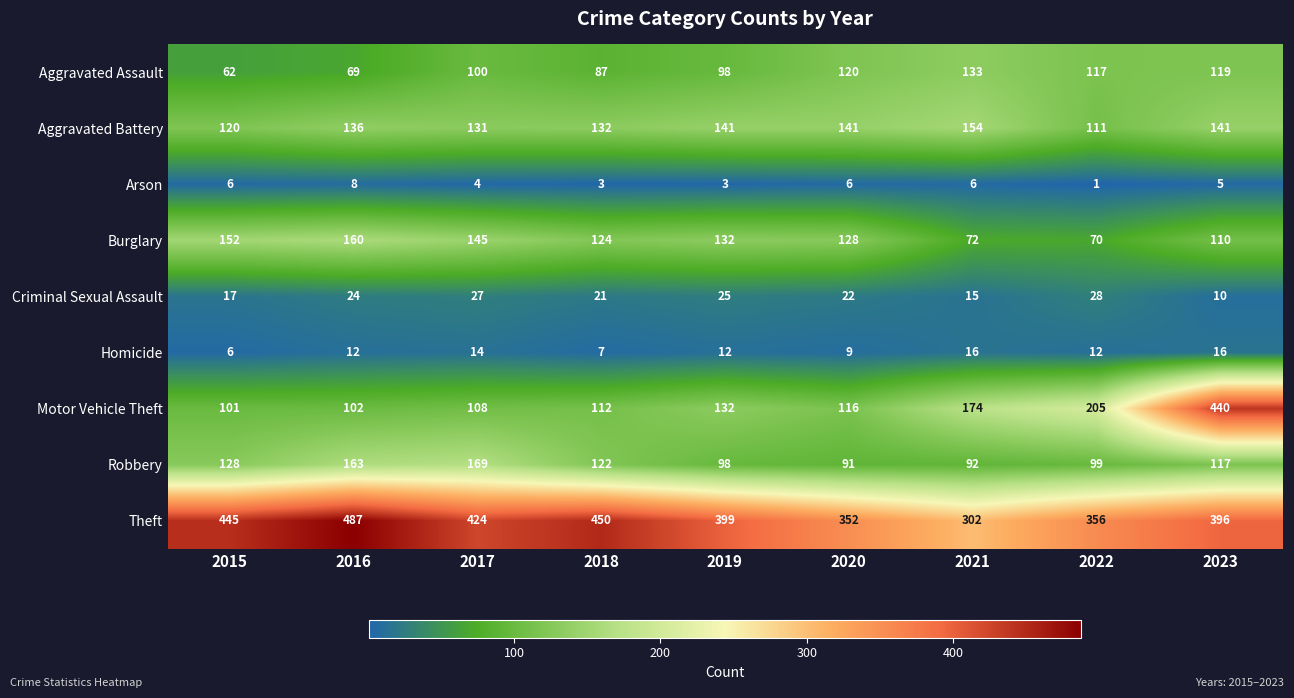

List the series in order of their peak value, lowest first.

Arson, Homicide, Criminal Sexual Assault, Aggravated Assault, Aggravated Battery, Burglary, Robbery, Motor Vehicle Theft, Theft